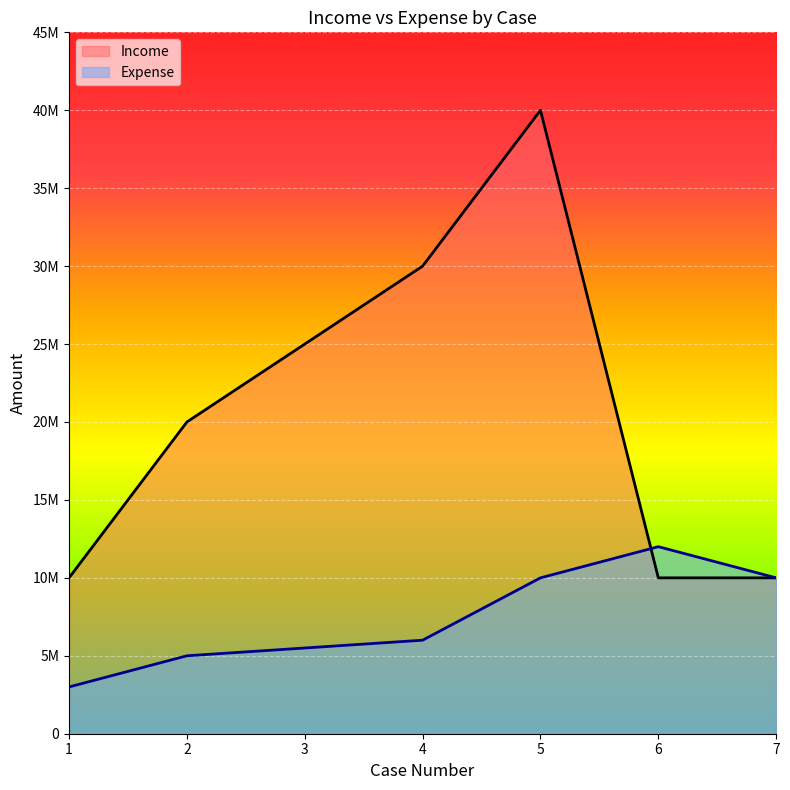

List the series in order of their peak value, highest first.

Income, Expense